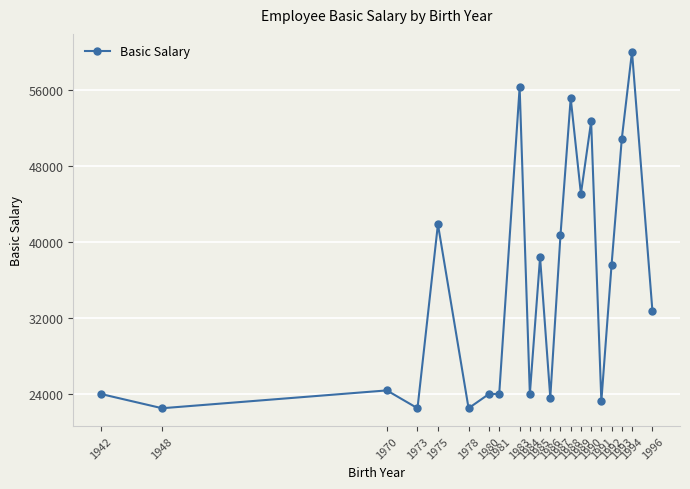

The chart shows a value of 13152.1 at 1942. True or false?

False